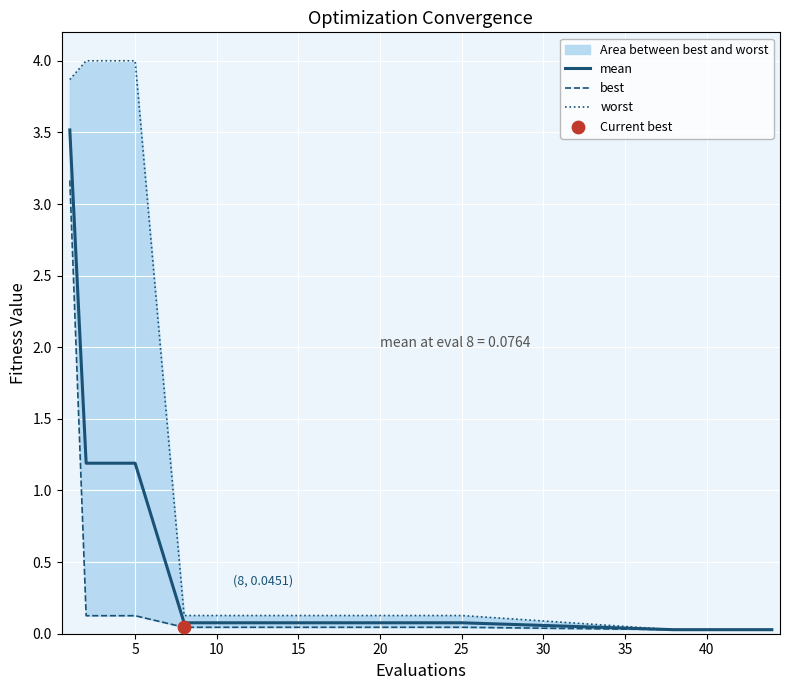

Which series has the largest total across all categories?

worst